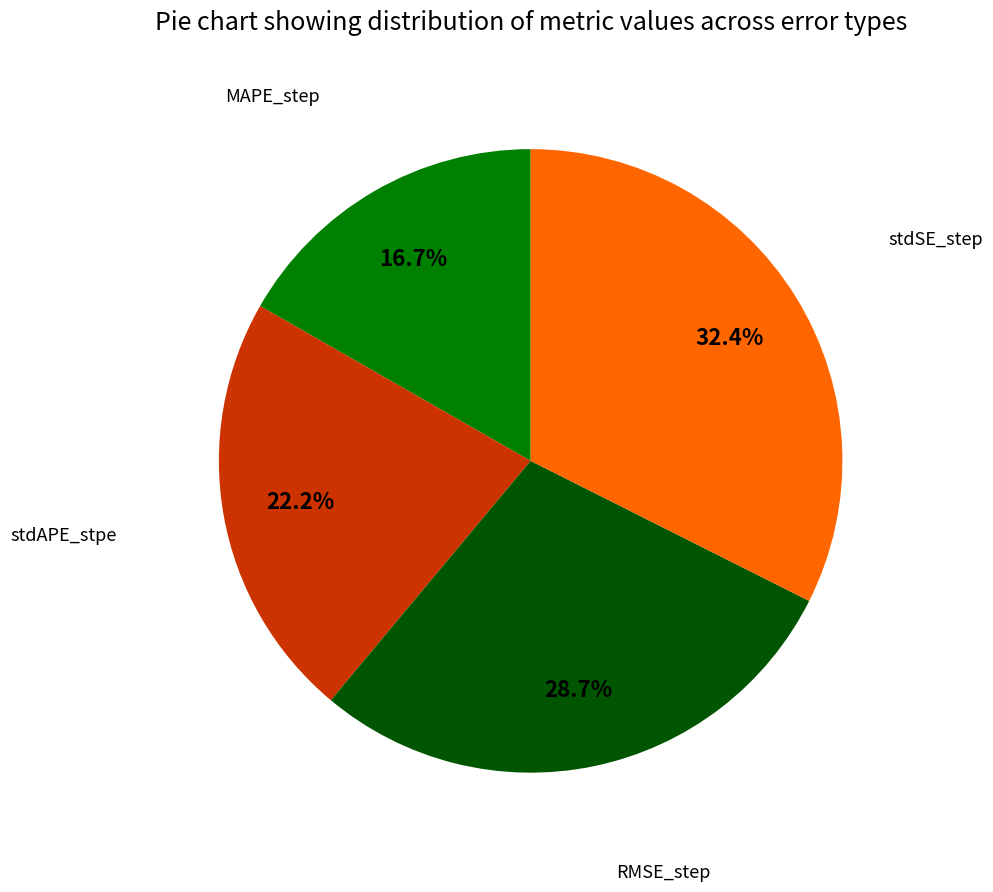

Is there any slice that represents more than half of the pie?

No